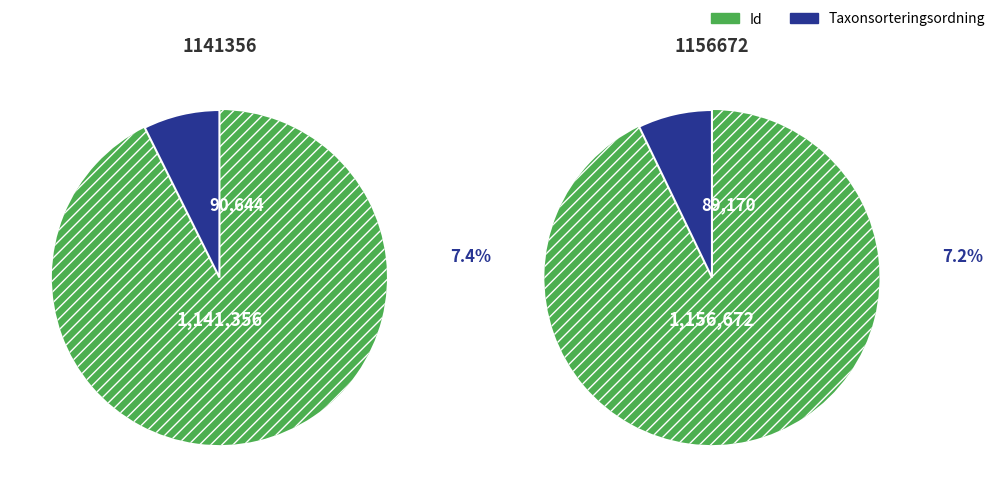

Which category has the smallest portion of the pie?

1156672